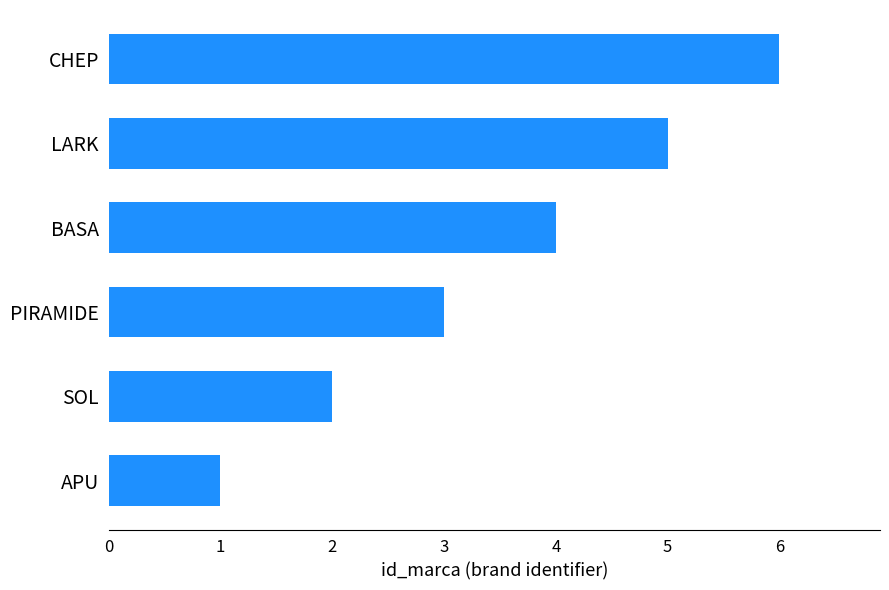

At which label is the value closest to 3?

PIRAMIDE